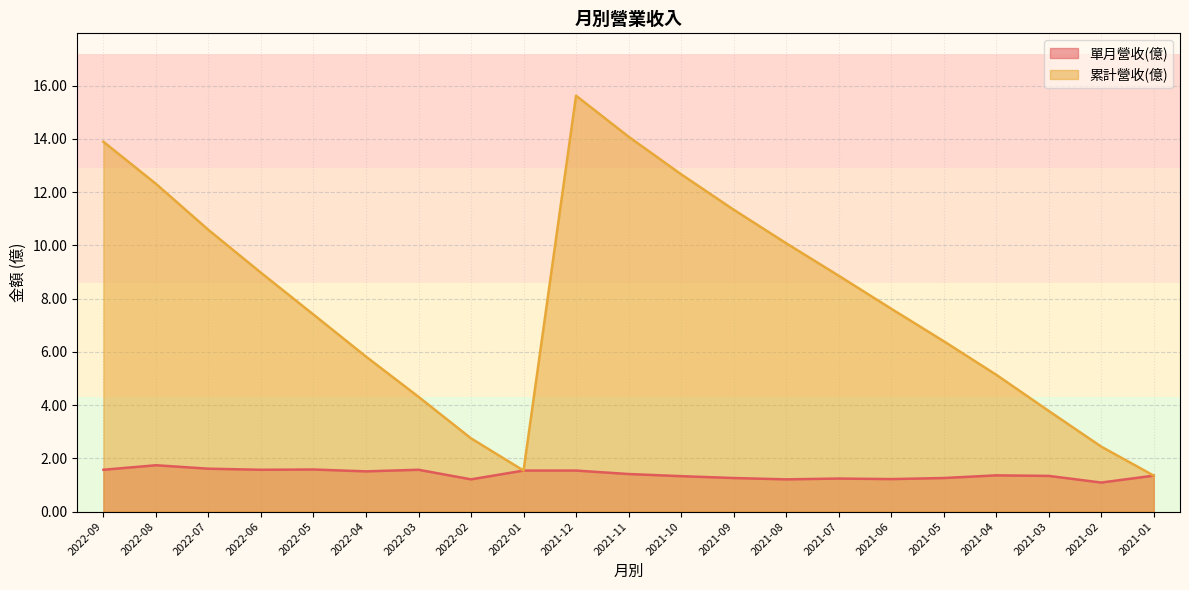

What is the sum of the 累計營收(億) values at 2021-11 and 2022-01?

15.6